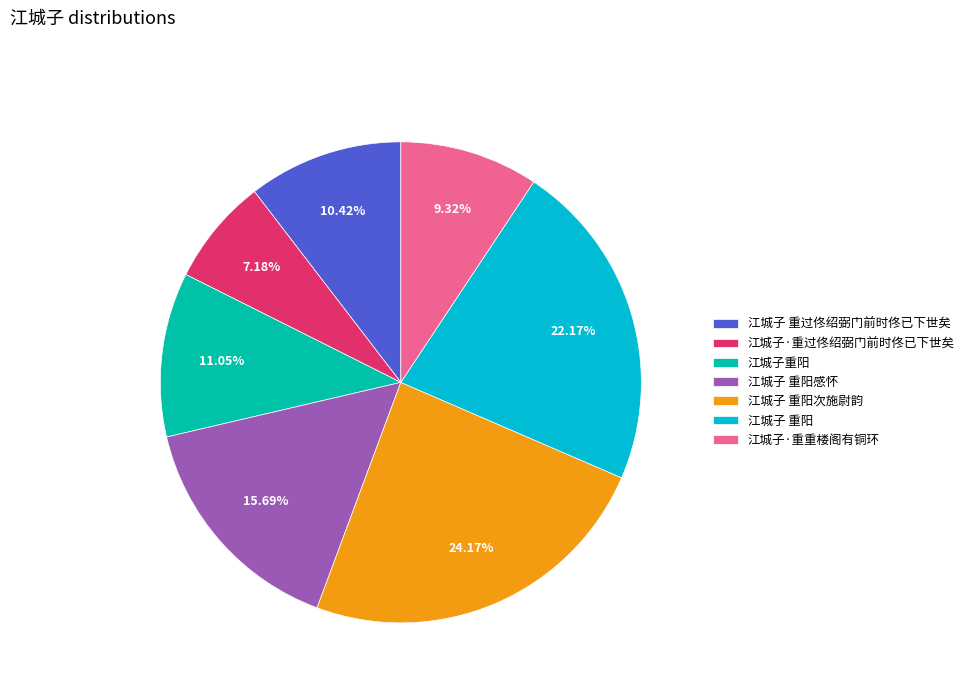

To the nearest percent, what percentage of the pie is 江城子 重过佟绍弼门前时佟已下世矣?

10%